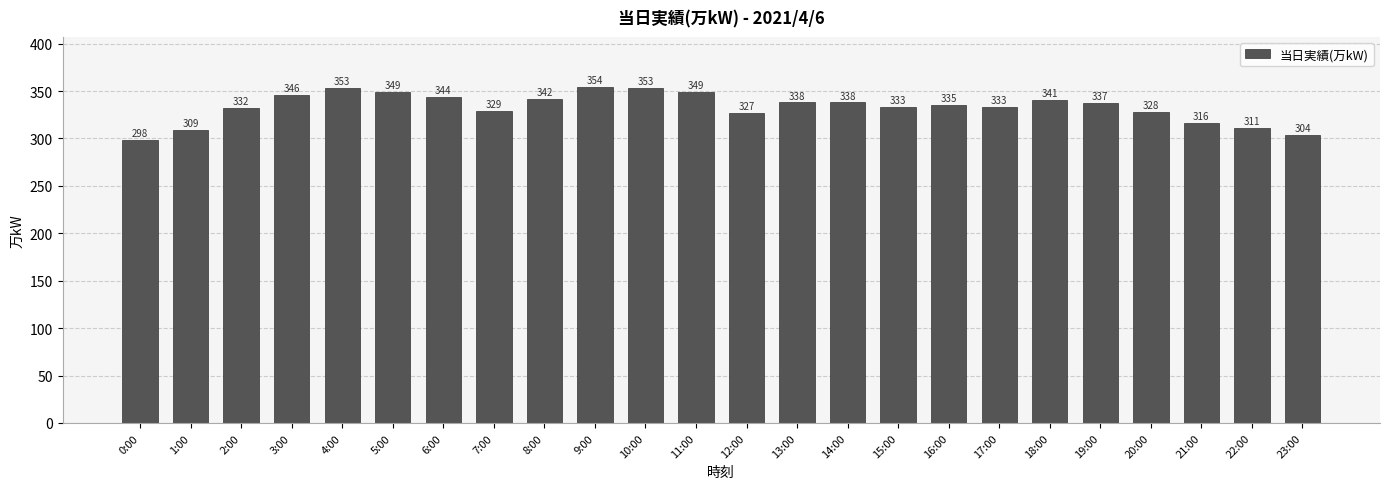

Reading right to left, what are all the values shown in this chart?

23:00=304	22:00=311	21:00=316	20:00=328	19:00=337	18:00=341	17:00=333	16:00=335	15:00=333	14:00=338	13:00=338	12:00=327	11:00=349	10:00=353	9:00=354	8:00=342	7:00=329	6:00=344	5:00=349	4:00=353	3:00=346	2:00=332	1:00=309	0:00=298